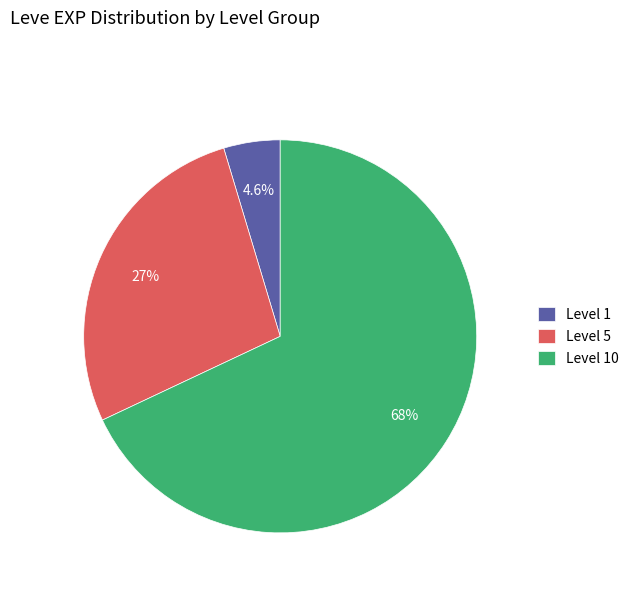

Approximately how many times larger is the value at Level 5 compared to Level 10?

0.4